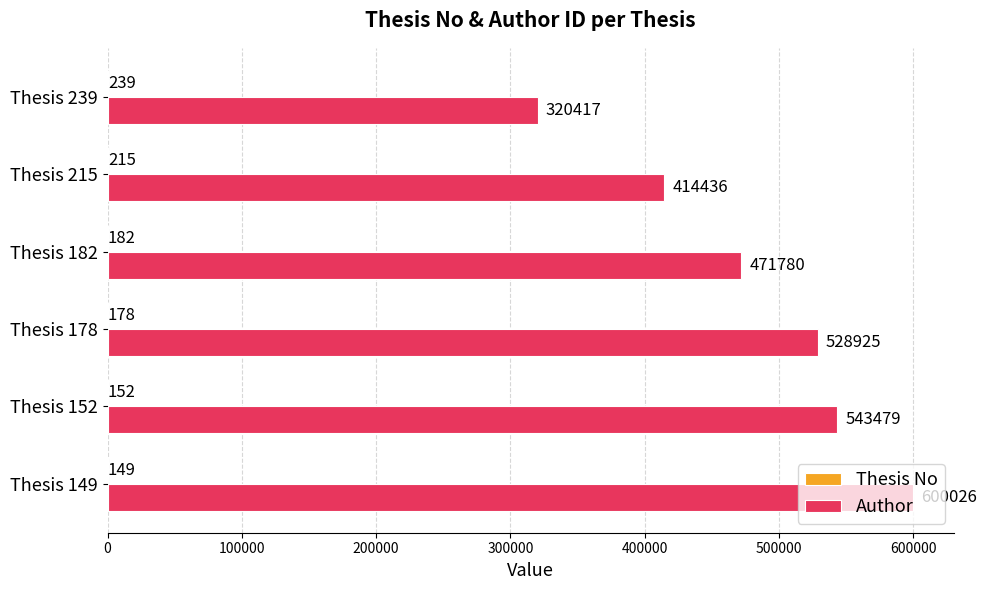

Which series has the largest total across all categories?

Author